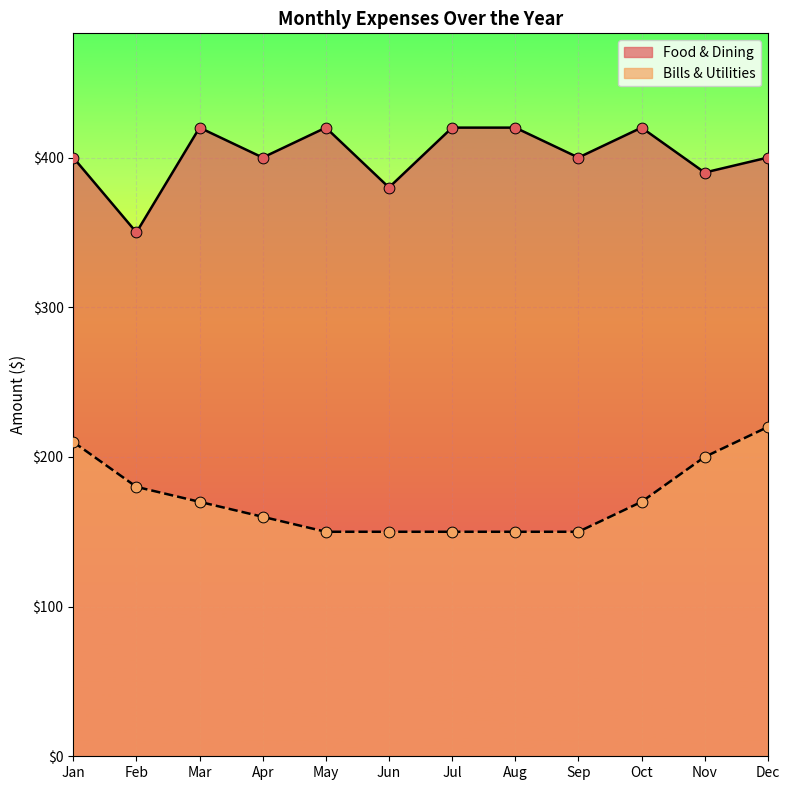

Which series has the largest Y range (max minus min)?

Food & Dining